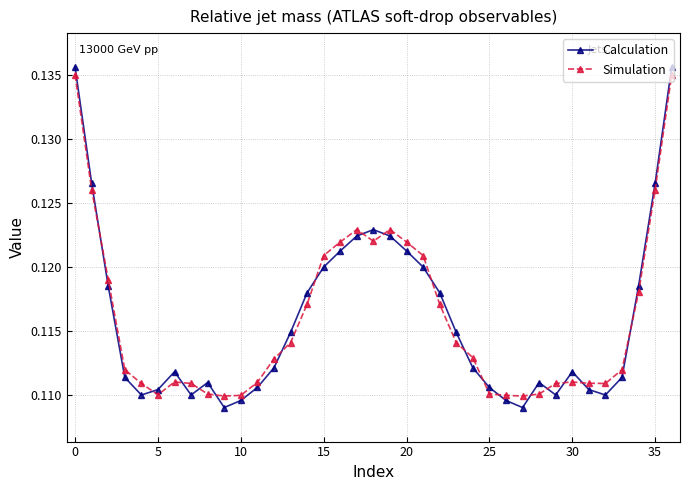

True or false: Simulation and Calculation intersect in this chart.

True